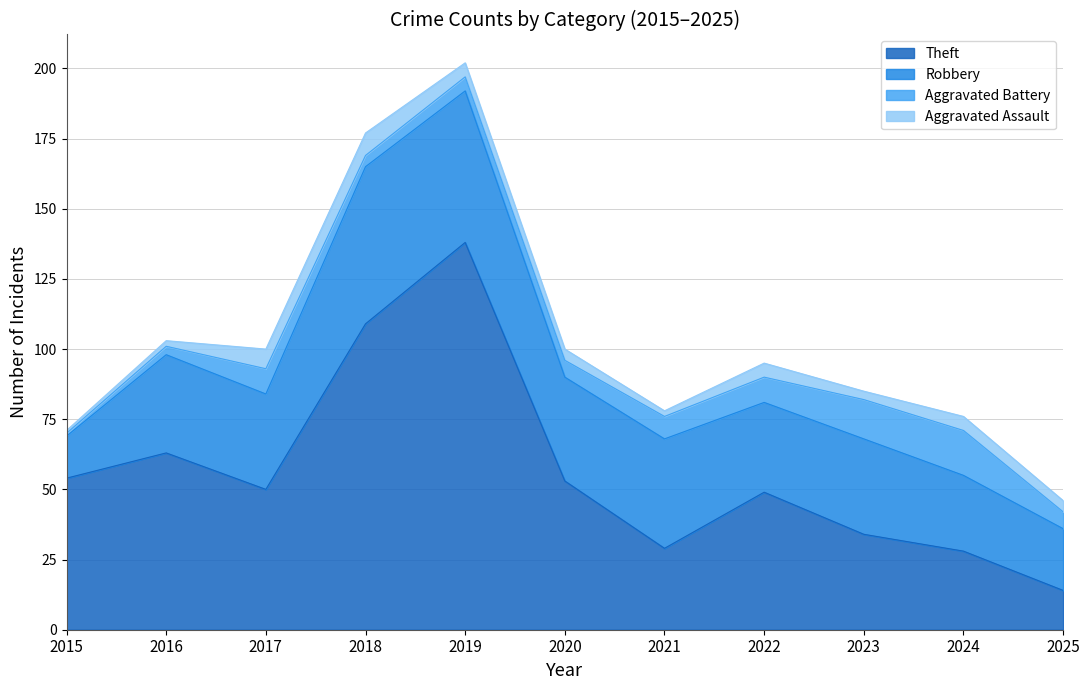

The value of Aggravated Battery at 2019 is 7. True or false?

False